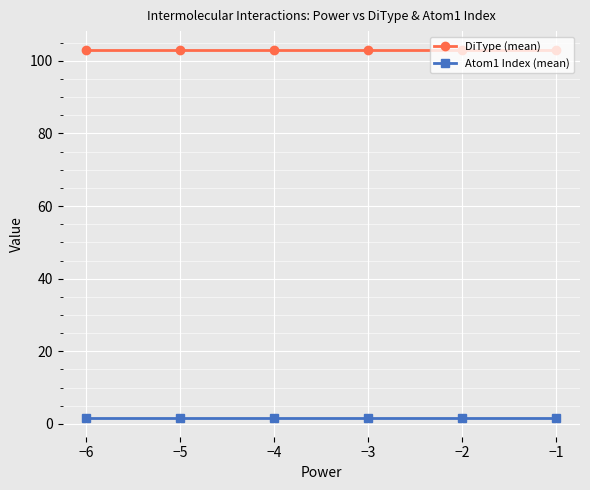

True or false: Atom1 Index (mean) has more than 2 points higher than both neighbors.

False